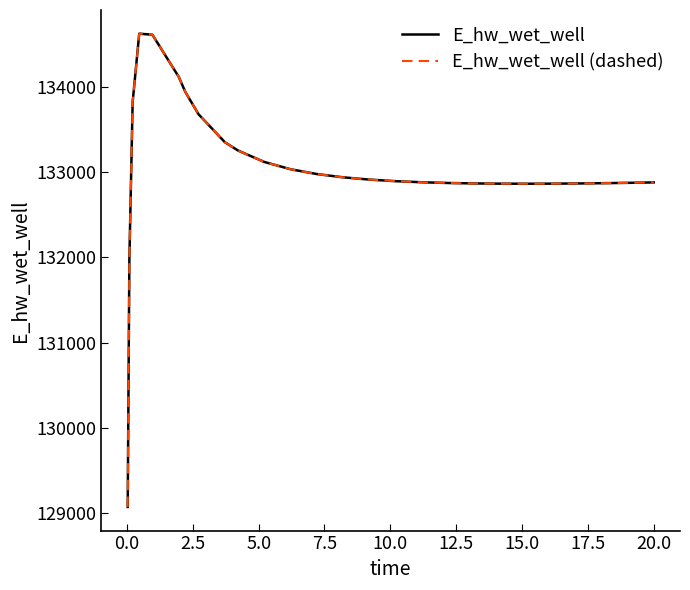

Is this an area chart (filled region under the line)?

No